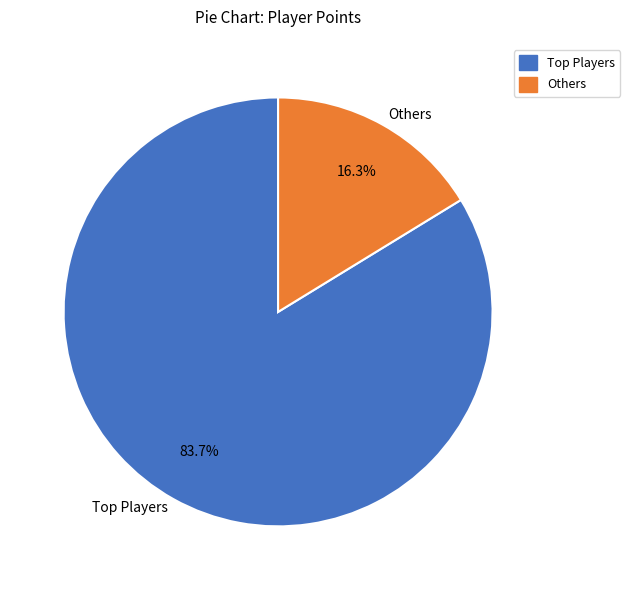

Is there a majority slice in this chart?

Yes